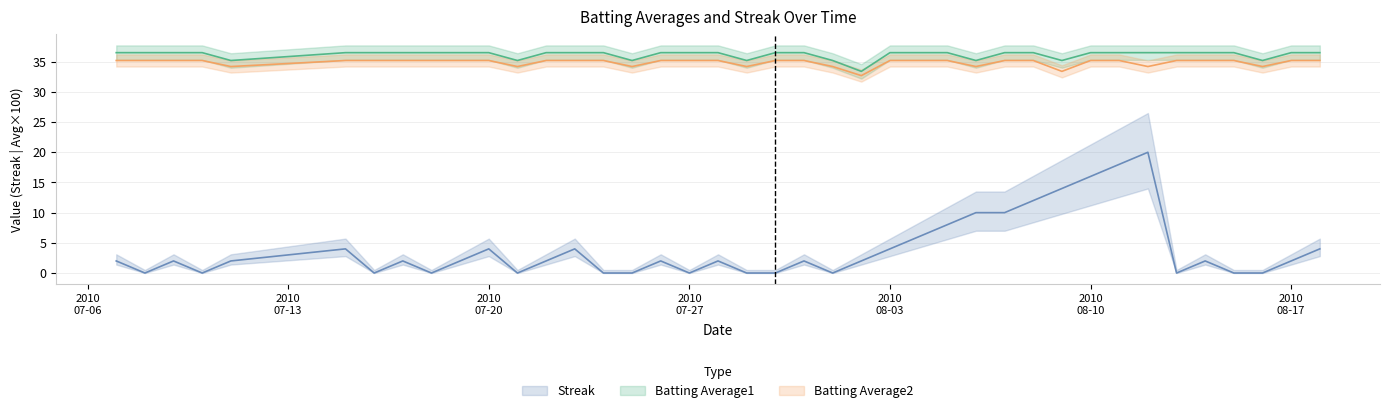

What is the difference between the highest and lowest values at 2010-08-08?

24.5